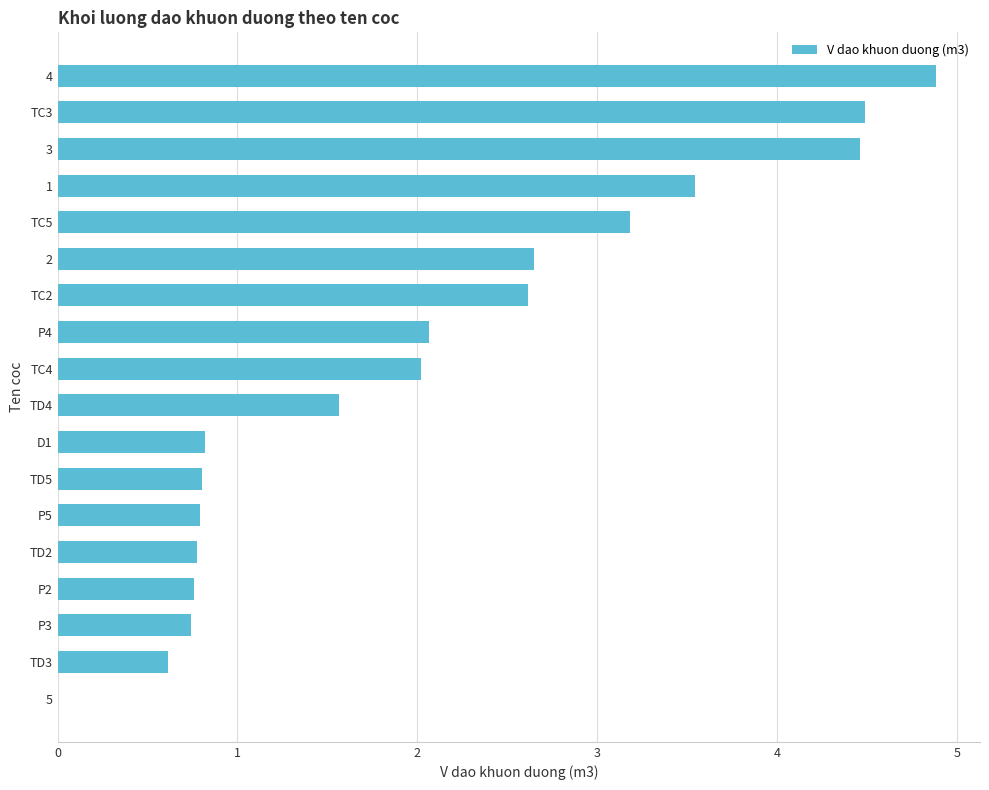

How many positive values are there?

17